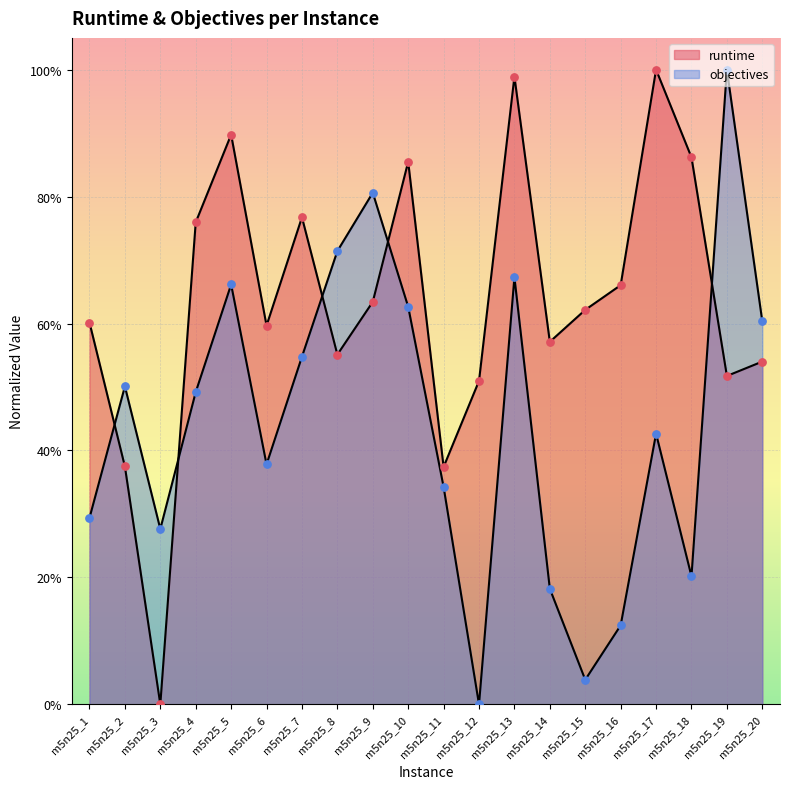

Which series reaches the maximum Y coordinate?

runtime